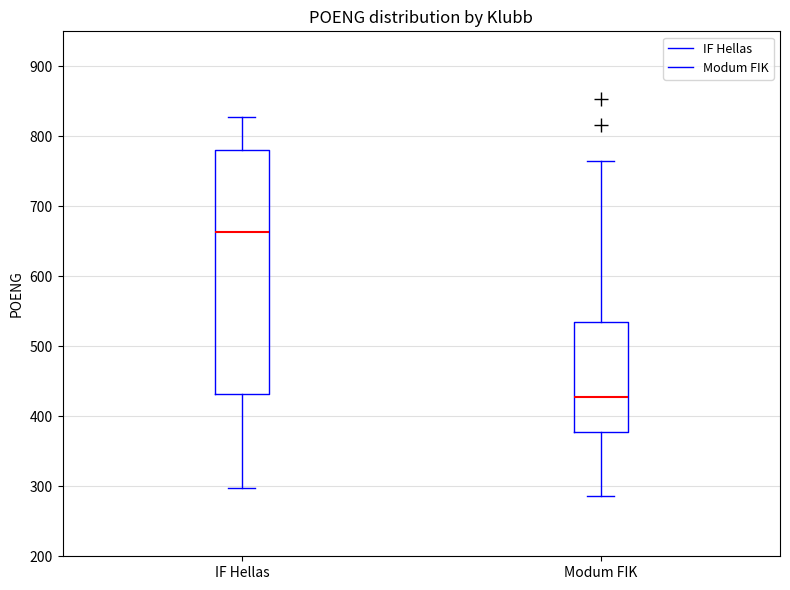

Reading left to right, transcribe this box plot: for each box, give where its median line is, the range the box spans, and where its two whiskers end, as read against the y-axis. The values are not printed on the chart, so give them approximately, as read against the axis.

IF Hellas: median 660, box 430 to 780, whiskers 300 to 830
Modum FIK: median 430, box 380 to 540, whiskers 290 to 770